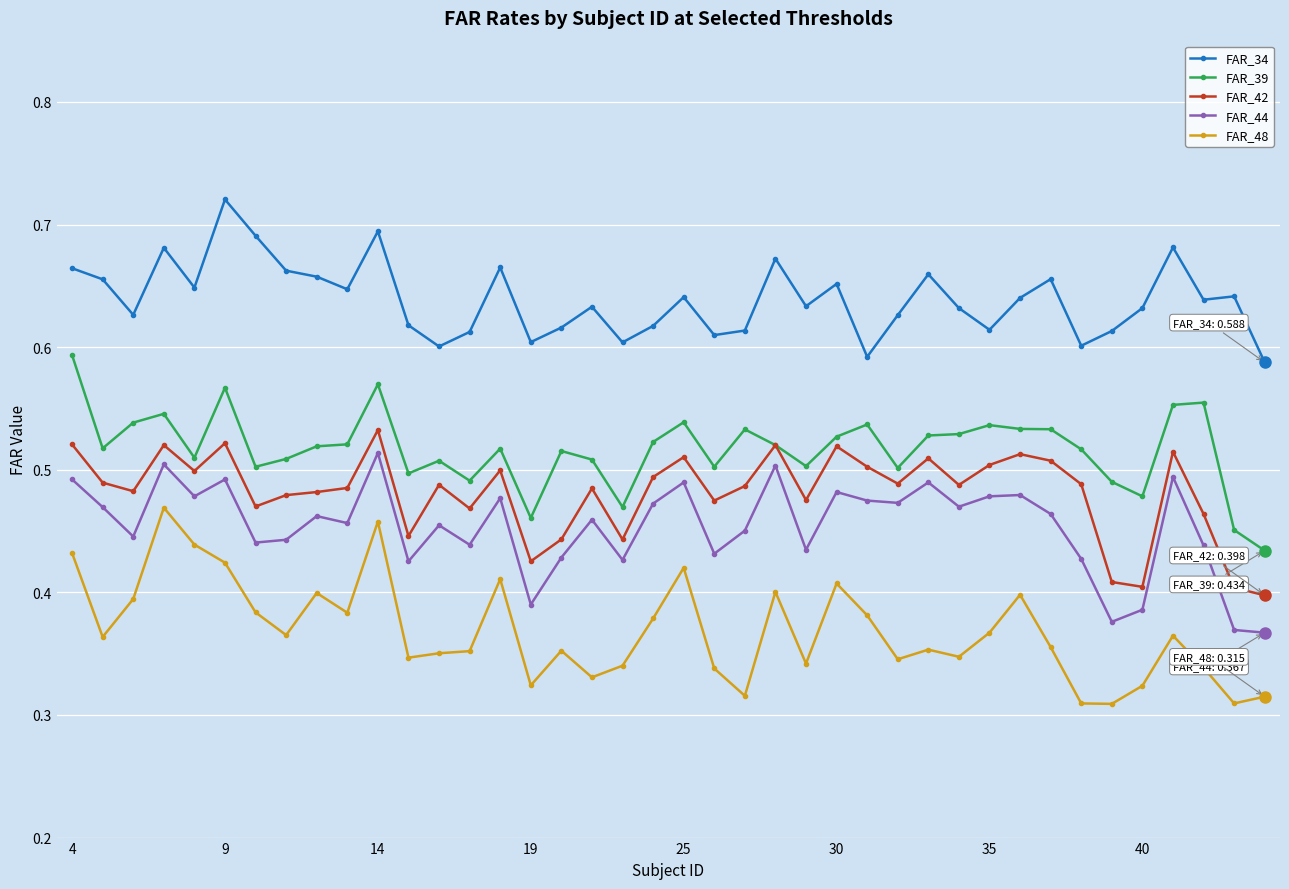

True or false: FAR_42 has more than 0 interior local peaks.

True